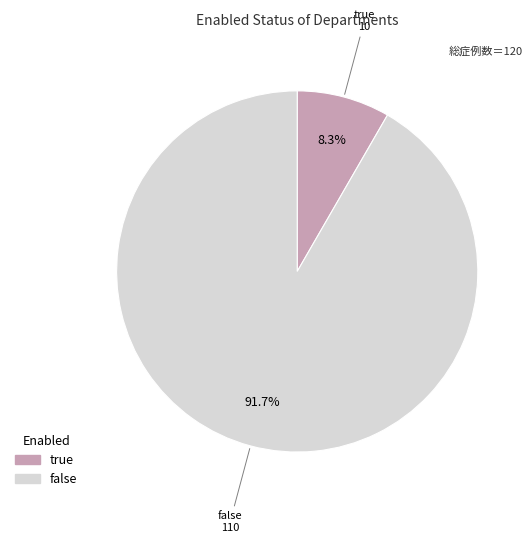

What is the majority slice?

false